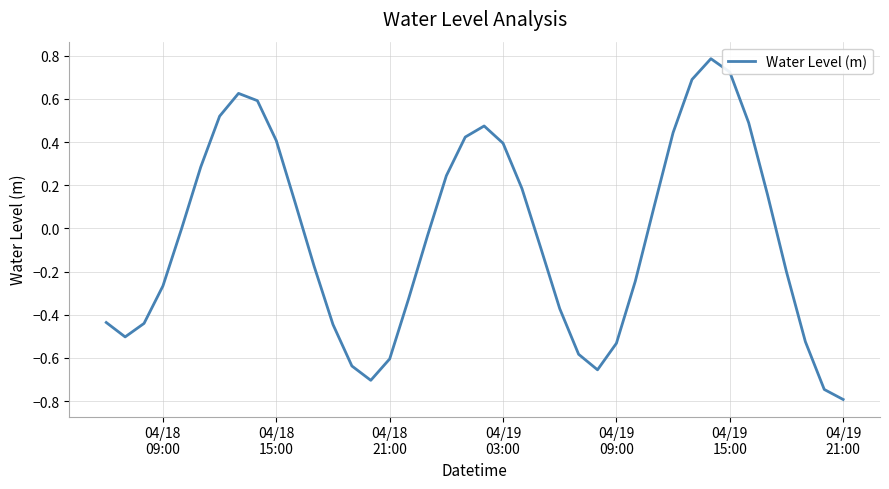

What is the greatest value displayed?

0.8